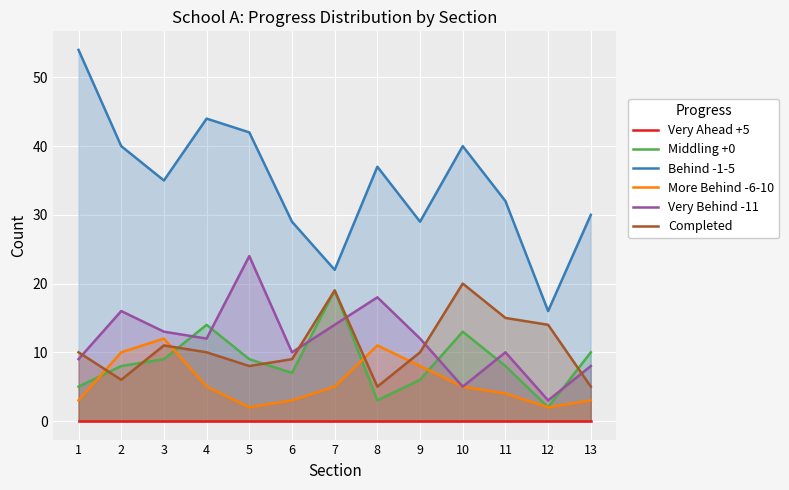

What is the value of the More Behind -6-10 point at the 5th from the left?

2